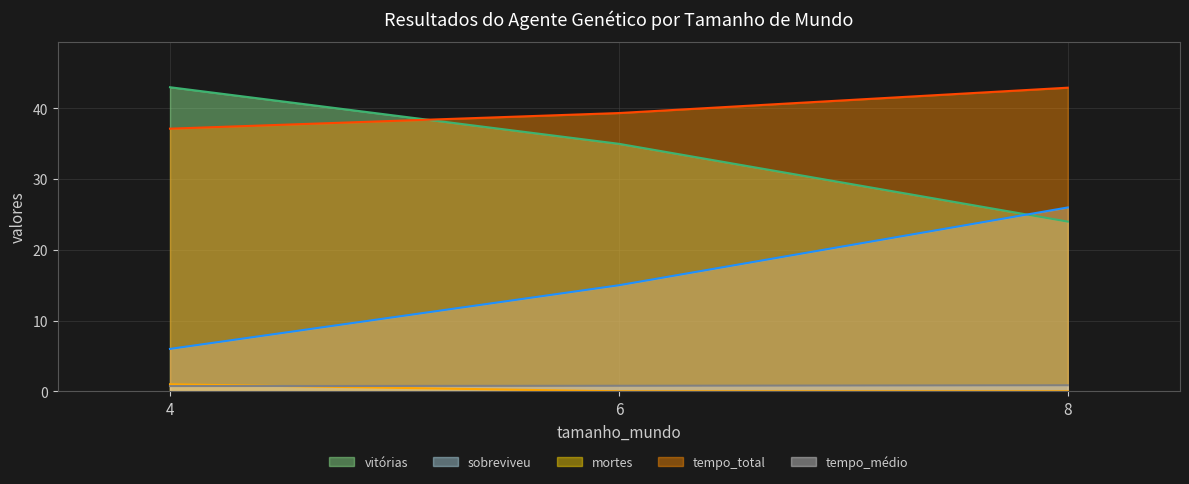

Reading right to left, transcribe all the data shown in this chart.

vitórias: 24.0	35.0	43.0
sobreviveu: 26.0	15.0	6.0
mortes: 0.0	0.0	1.0
tempo_total: 42.9	39.3	37.1
tempo_médio: 0.9	0.8	0.7